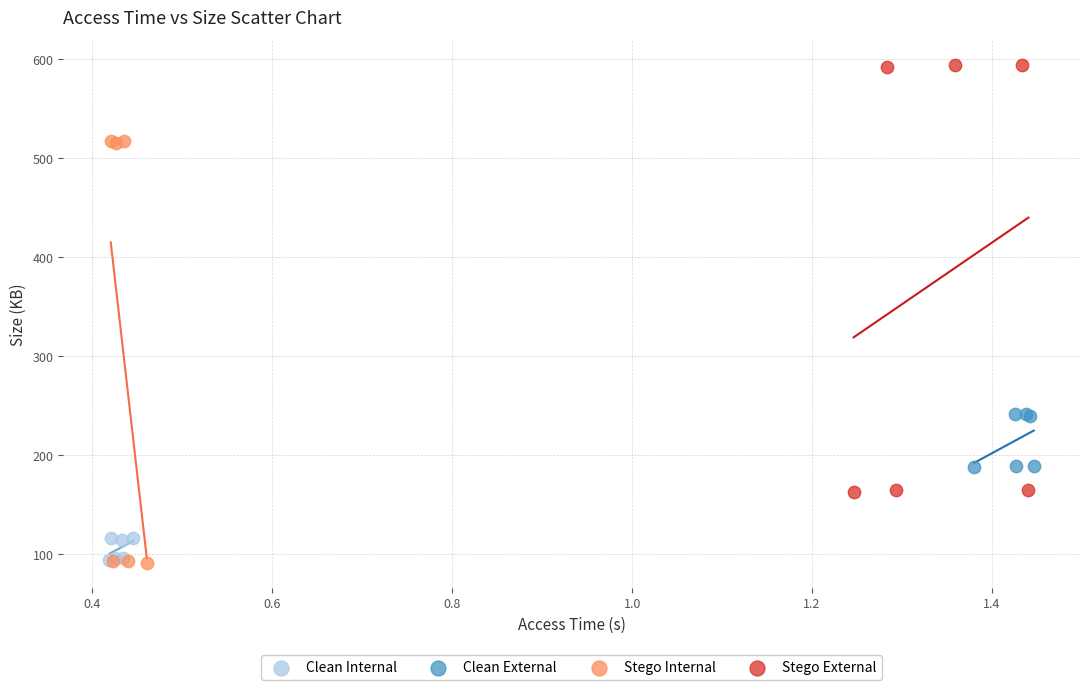

Which series contains the highest Y value?

Stego External